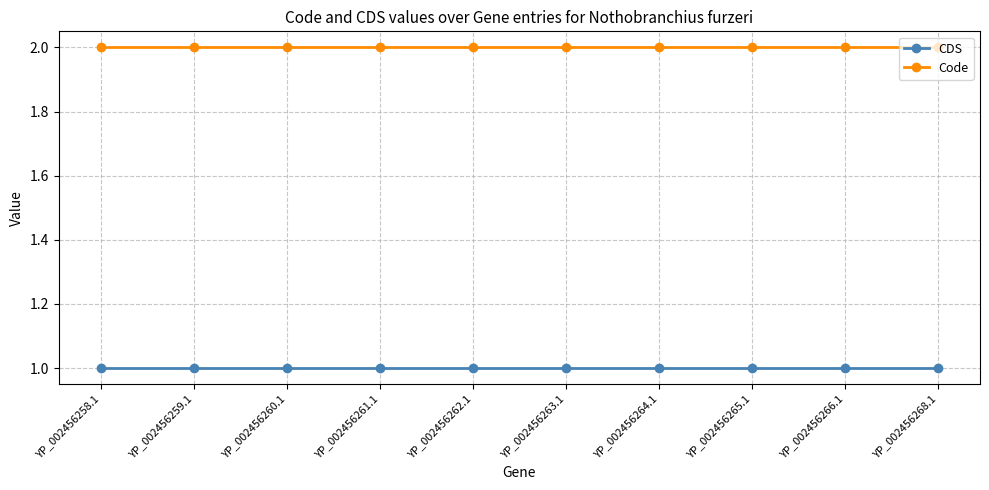

True or false: Code and CDS intersect in this chart.

False